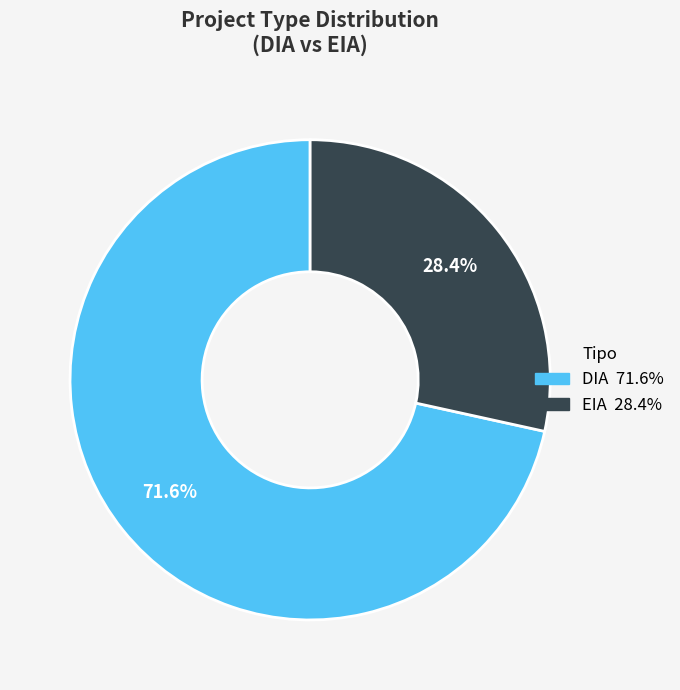

What is the smallest slice in the pie chart?

EIA